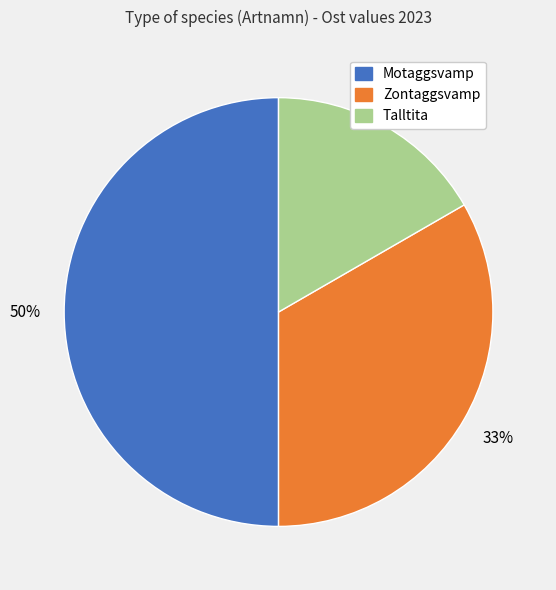

The Zontaggsvamp slice represents 33% of the pie. True or false?

True